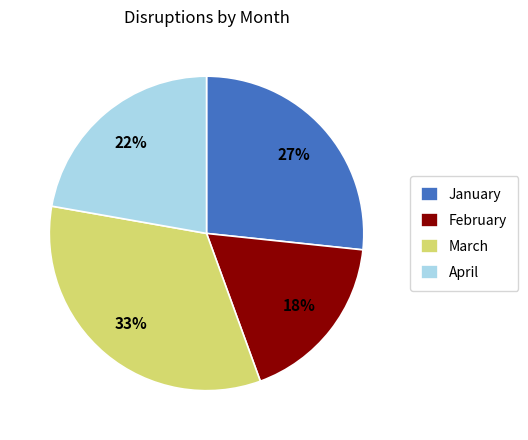

Is there any slice that represents more than half of the pie?

No